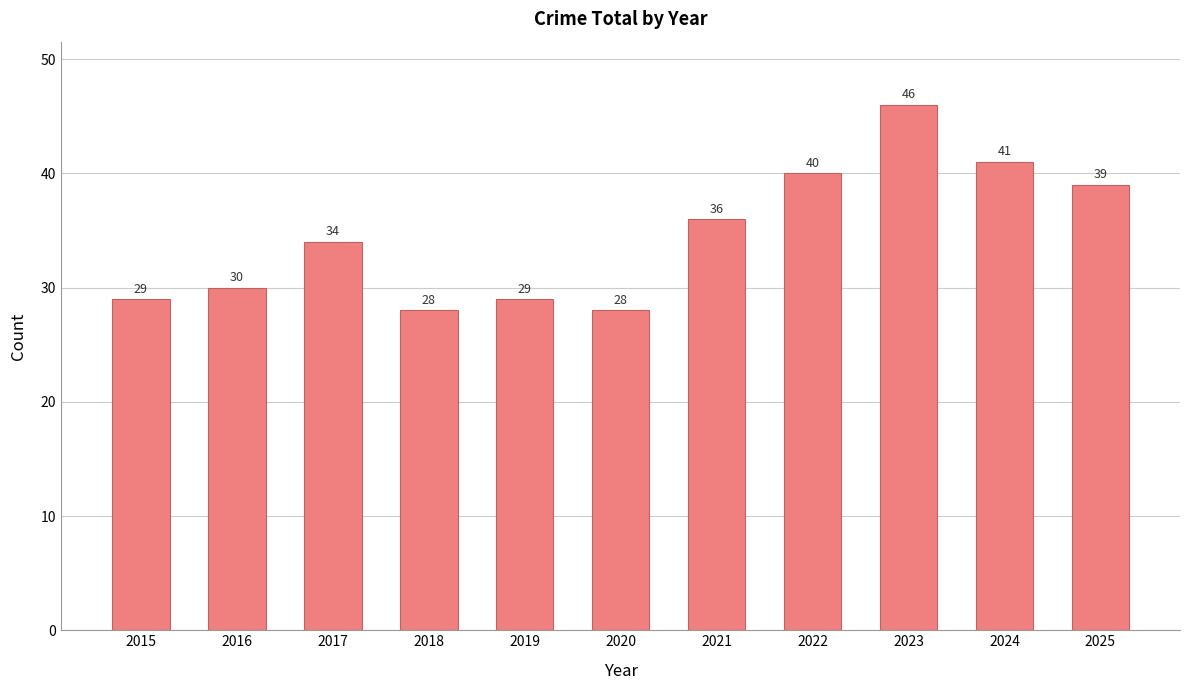

Where is the data nearest to the value 37?

2021